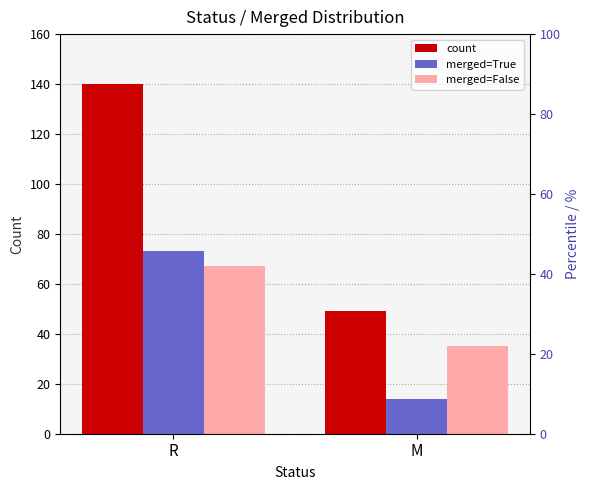

What is the lowest value of the merged=True series?

14